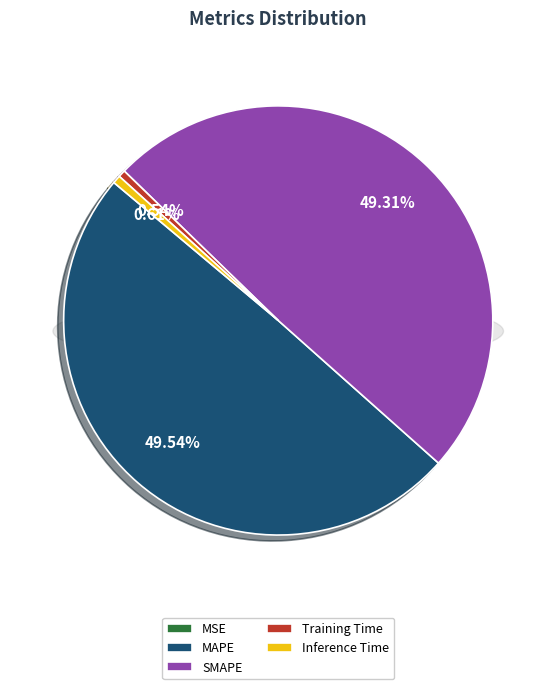

Does MSE account for over 50% of the chart?

No